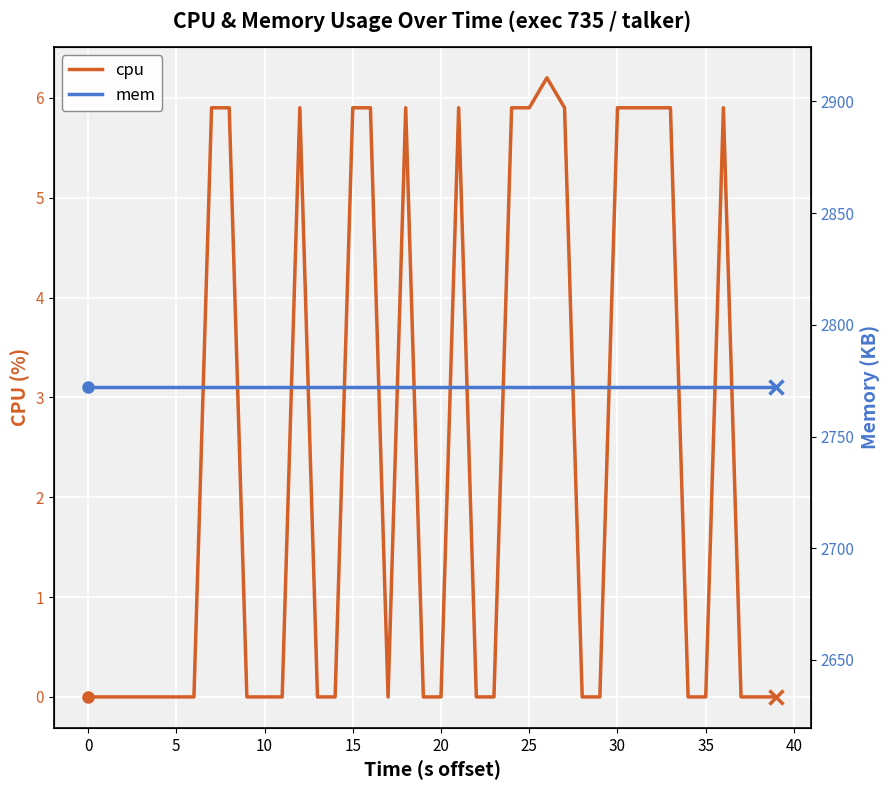

Count the number of data series in this chart.

2